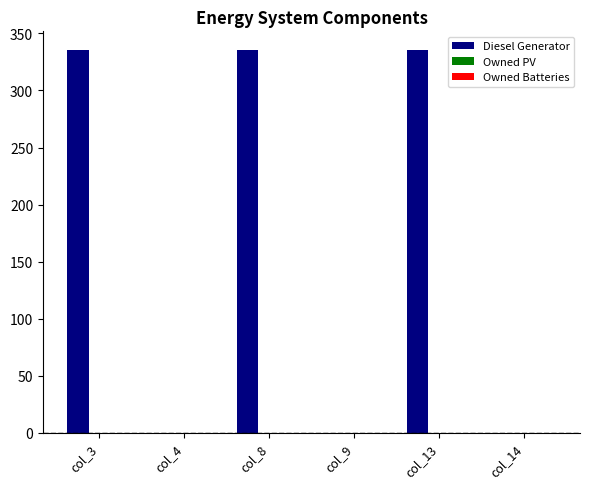

The value at col_3 is 335. True or false?

True